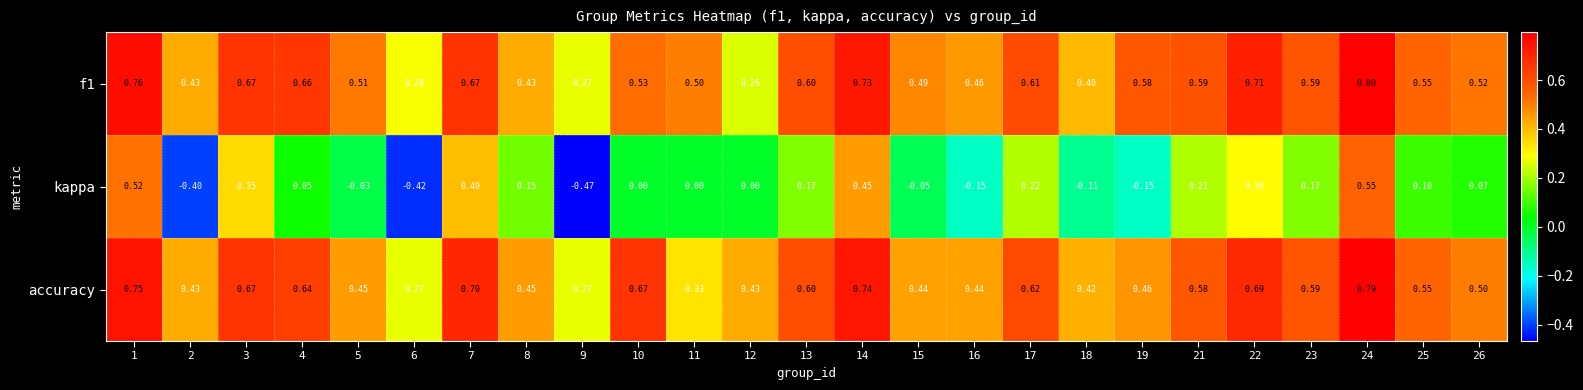

Rank the series by their maximum value, from lowest to highest.

kappa, accuracy, f1